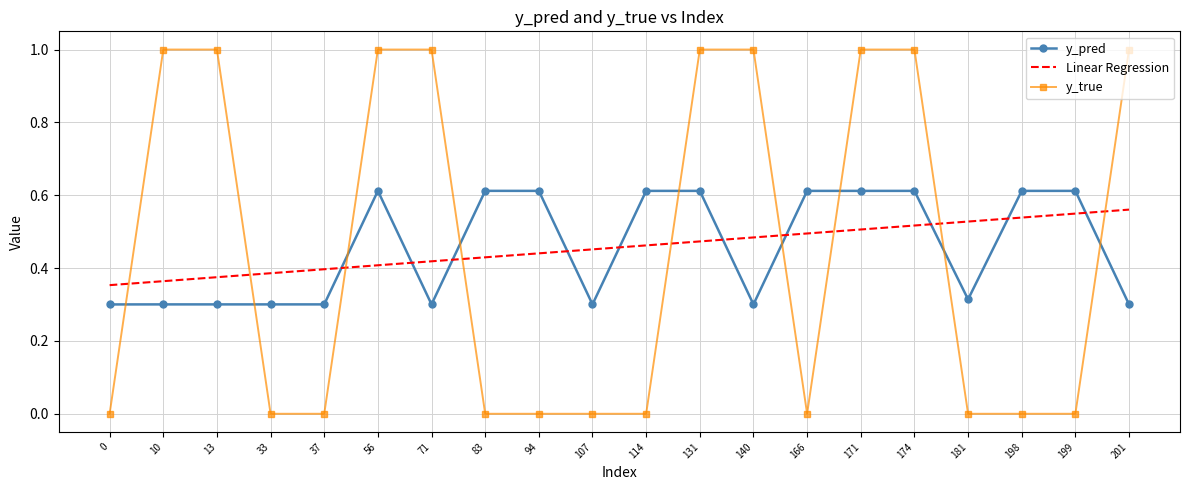

What is the total value across all series at 201?

1.9